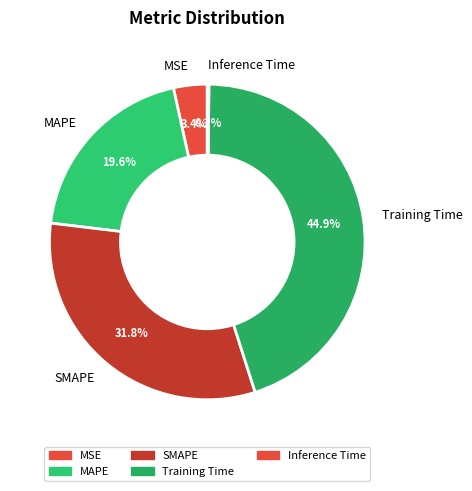

Which category has the biggest portion of the pie?

Training Time